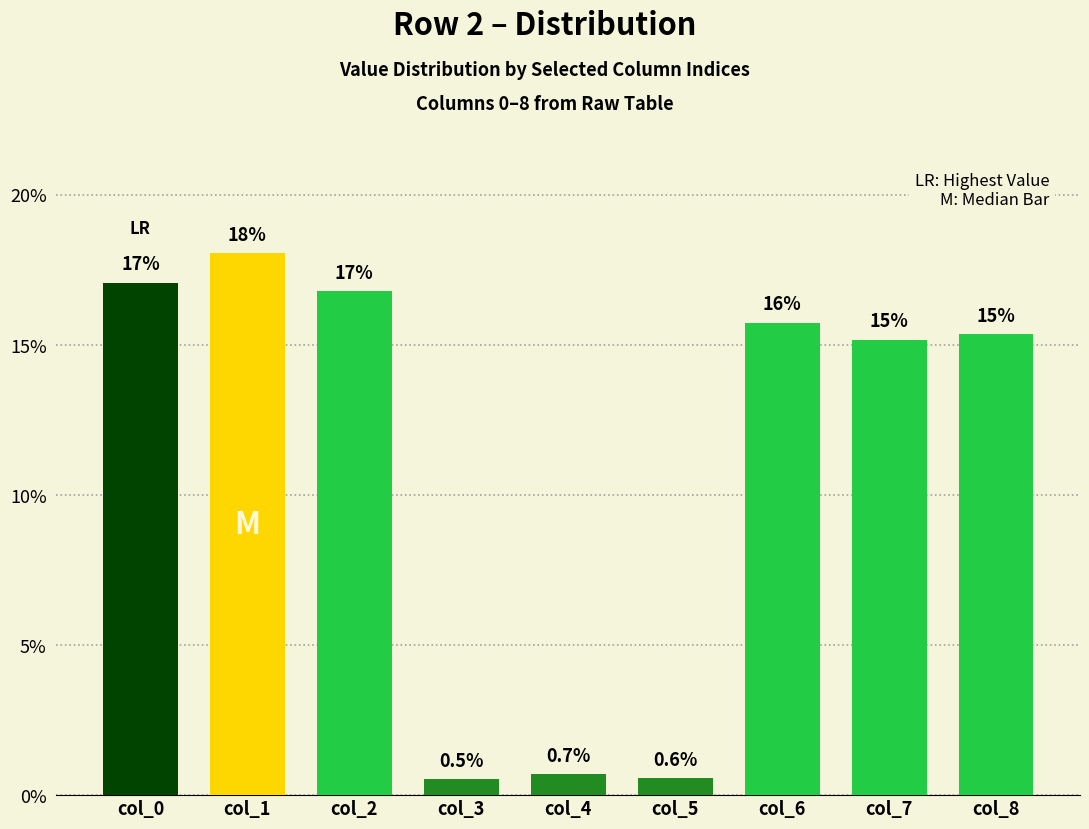

At which label does the data first exceed 15?

col_0